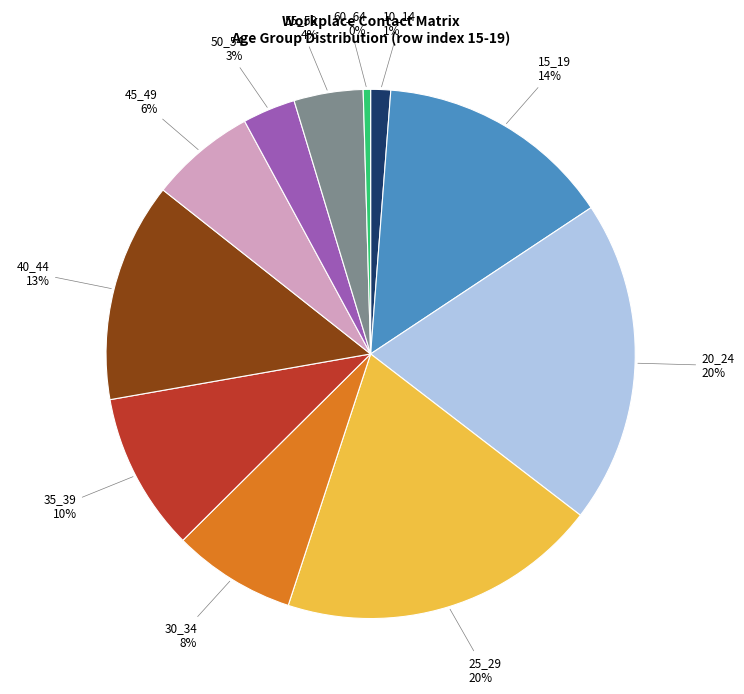

To the nearest percent, what percentage of the pie is 40_44?

13%